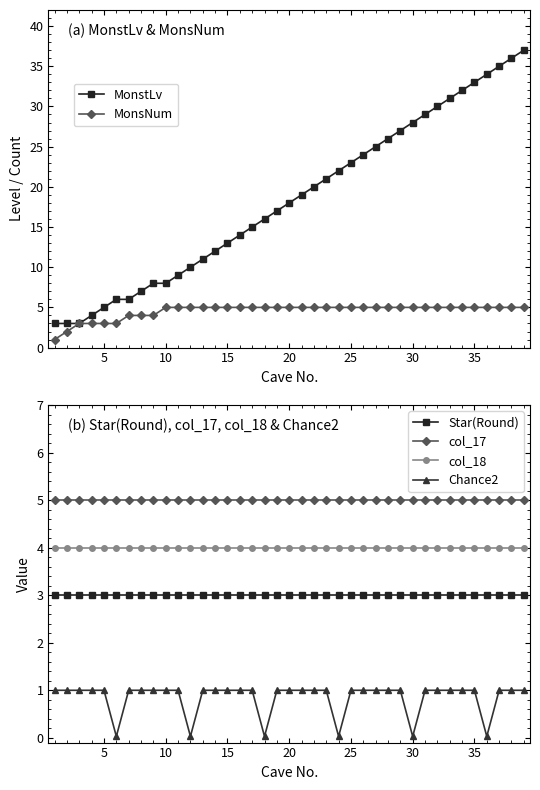

How many series are shown in this chart?

6